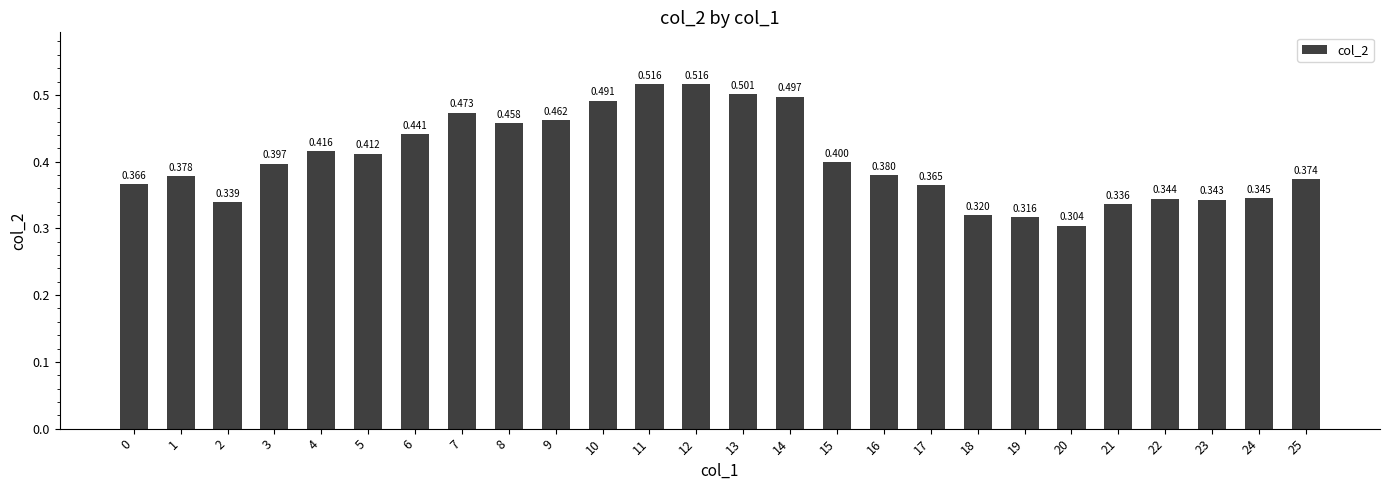

Read the value at 15.

0.4